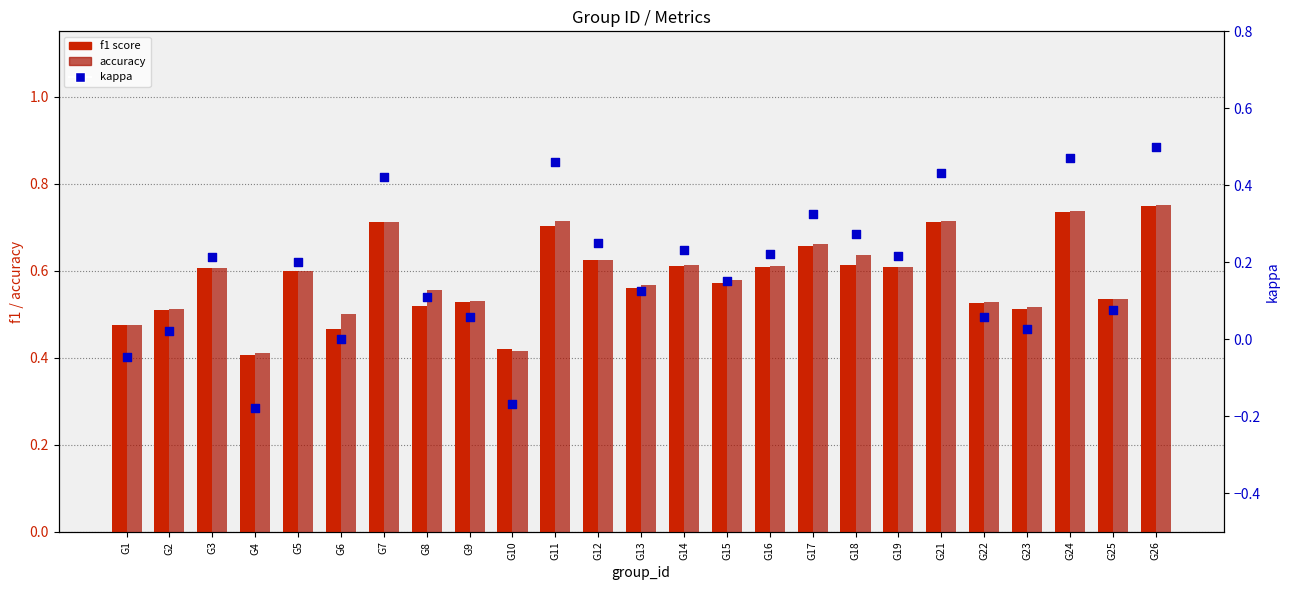

What are all the series names shown in the legend?

f1 score, accuracy, kappa